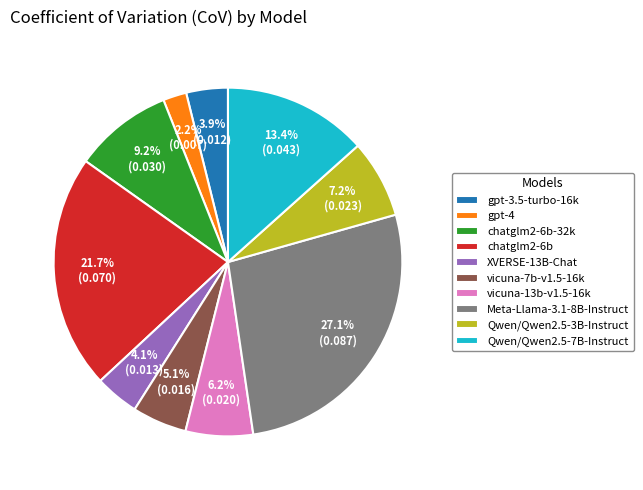

Between vicuna-13b-v1.5-16k and Meta-Llama-3.1-8B-Instruct, which is larger?

Meta-Llama-3.1-8B-Instruct